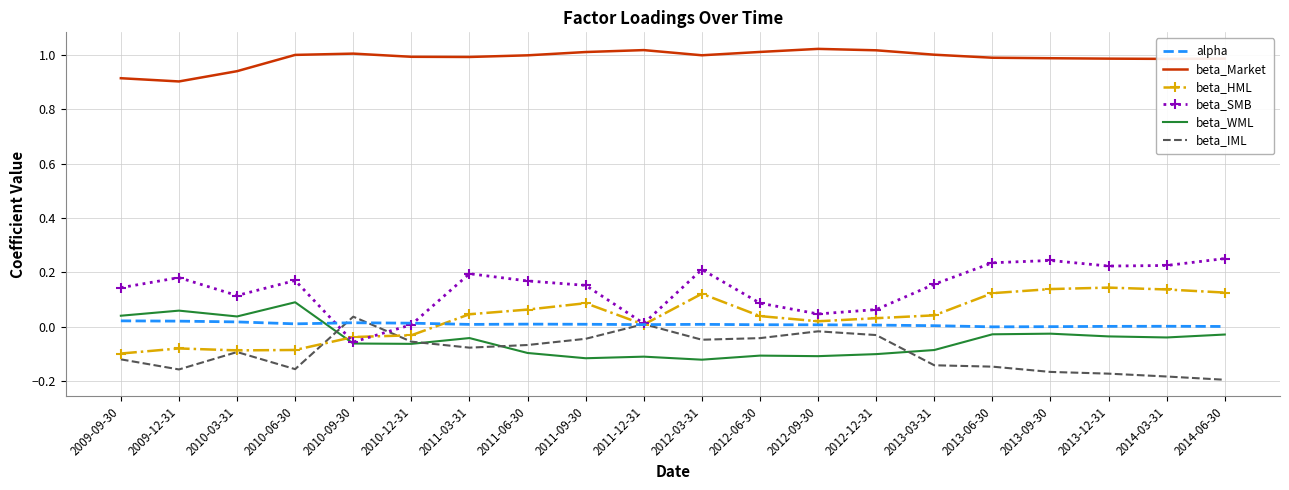

How many values in beta_WML are above zero?

4